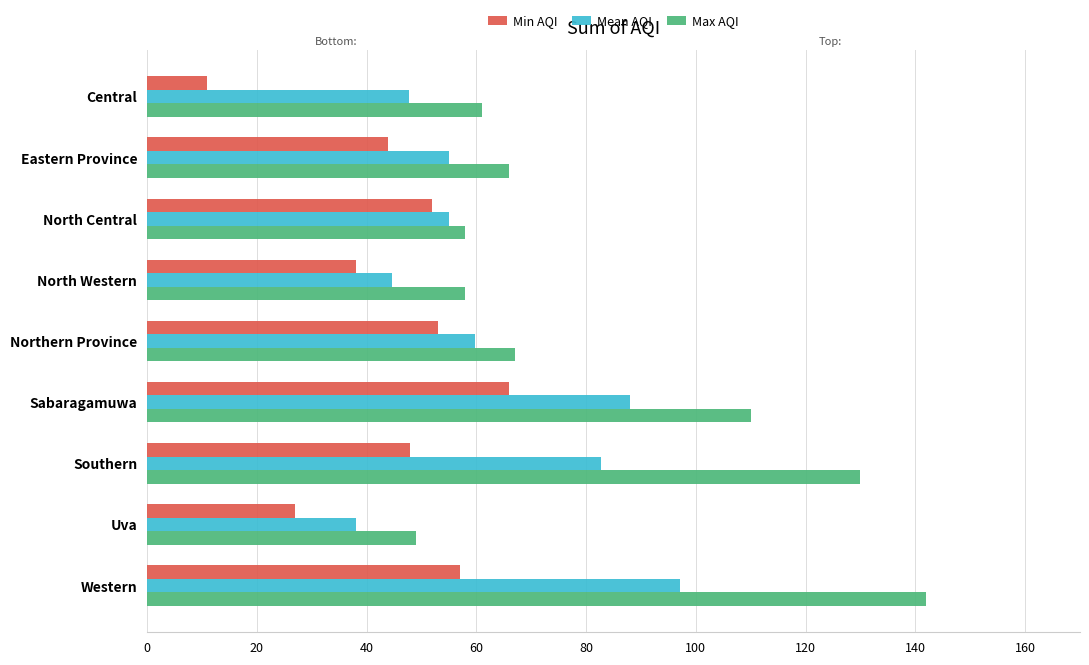

Where is Max AQI nearest to the value 95?

Sabaragamuwa